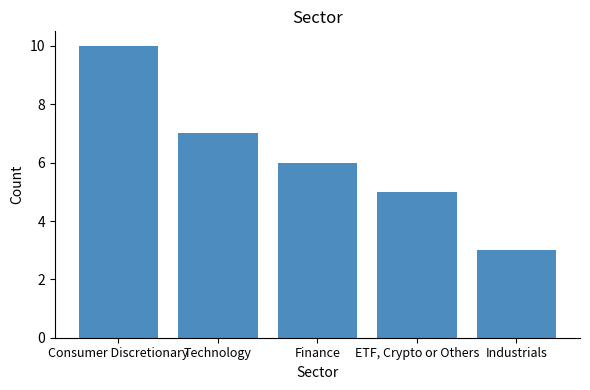

Where is the data nearest to the value 6?

Finance